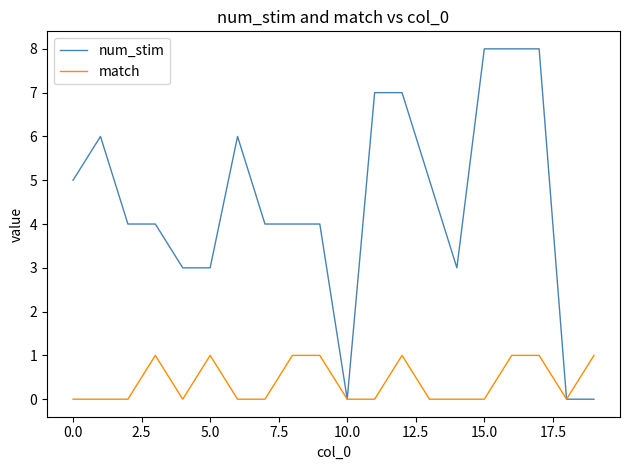

List the series in order of their overall mean, highest first.

num_stim, match